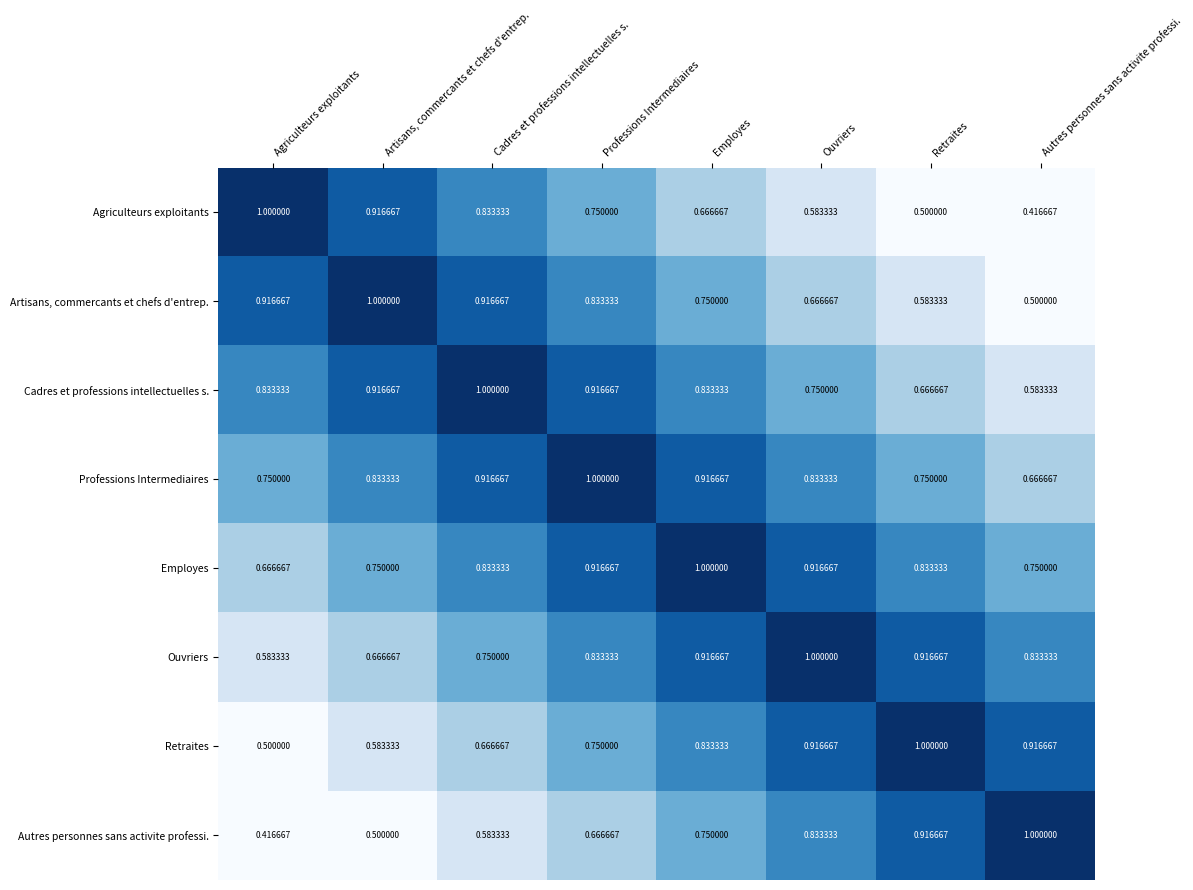

Which category has the highest value in the Retraites series?

Retraites